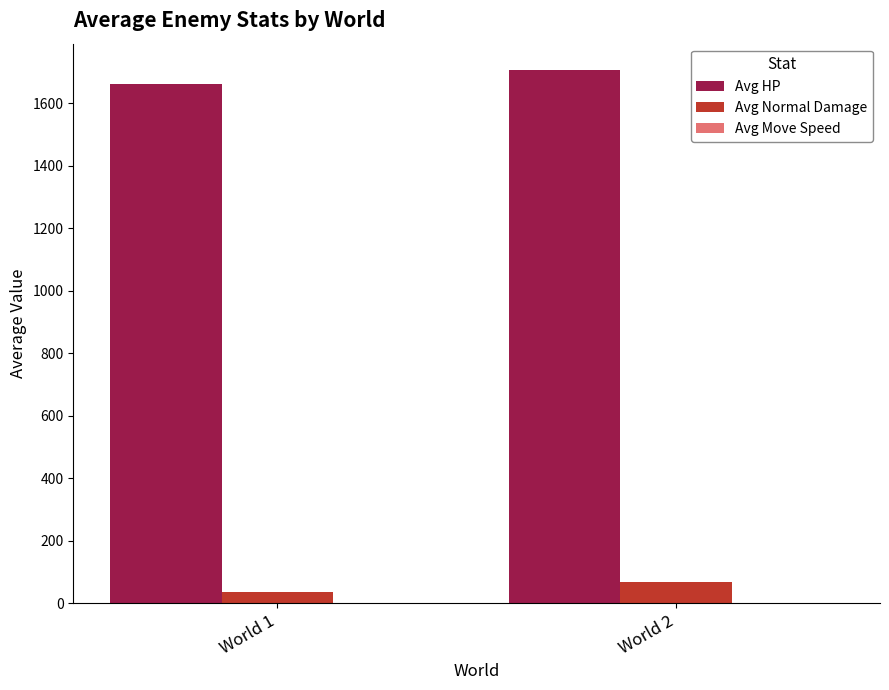

At which category does the chart reach its peak across all series?

World 2